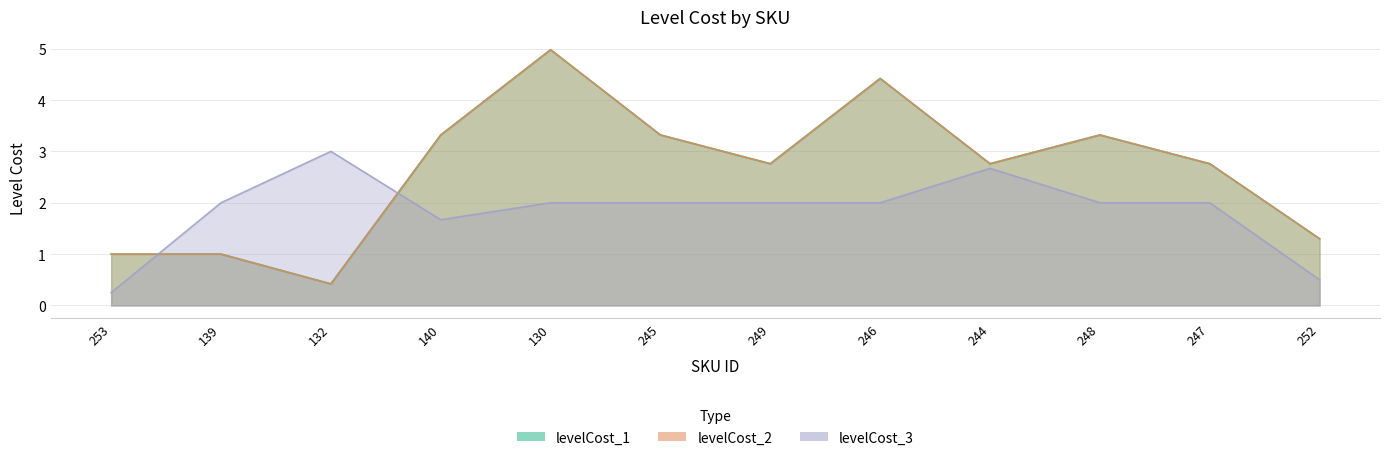

Reading left to right, extract all data points from this chart.

levelCost_1: 1.0	1.0	0.4	3.3	5.0	3.3	2.8	4.4	2.8	3.3	2.8	1.3
levelCost_2: 1.0	1.0	0.4	3.3	5.0	3.3	2.8	4.4	2.8	3.3	2.8	1.3
levelCost_3: 0.2	2.0	3.0	1.7	2.0	2.0	2.0	2.0	2.7	2.0	2.0	0.5